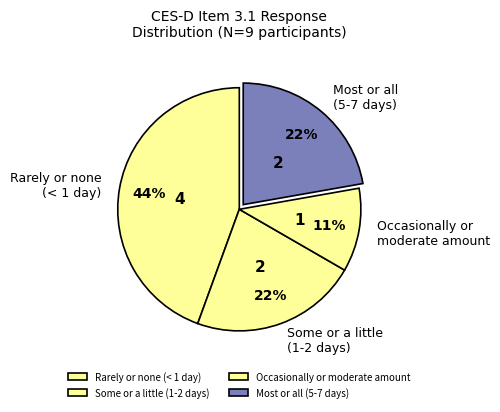

What is the largest slice in the pie chart?

Rarely or none (< 1 day)